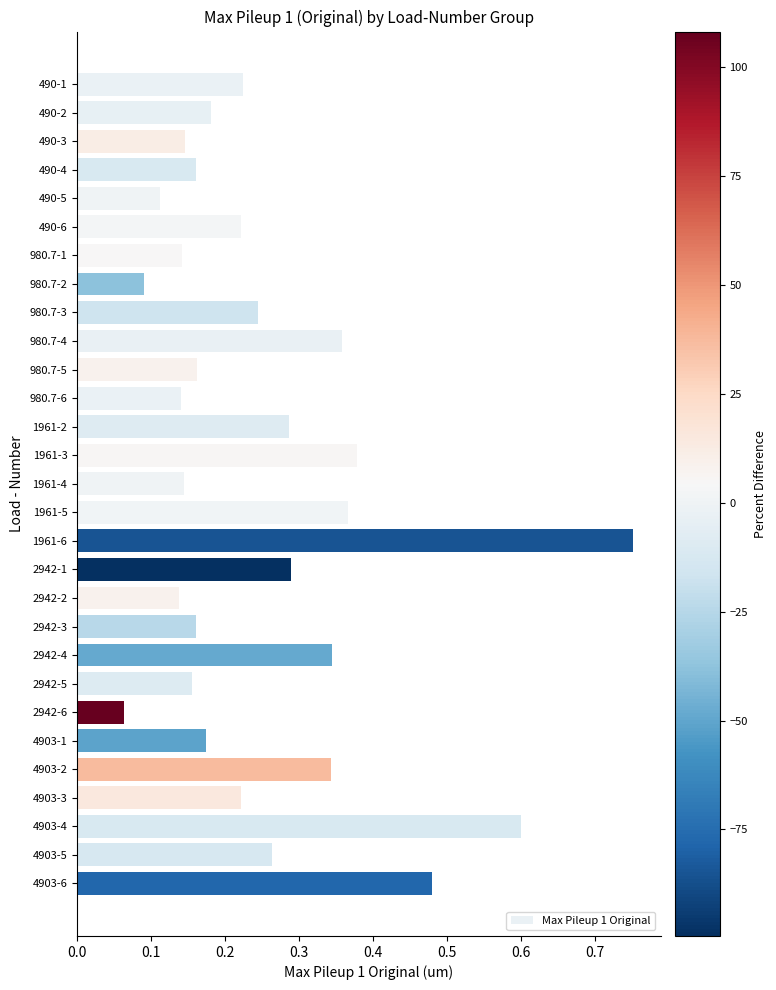

Does the chart contain any negative values?

No